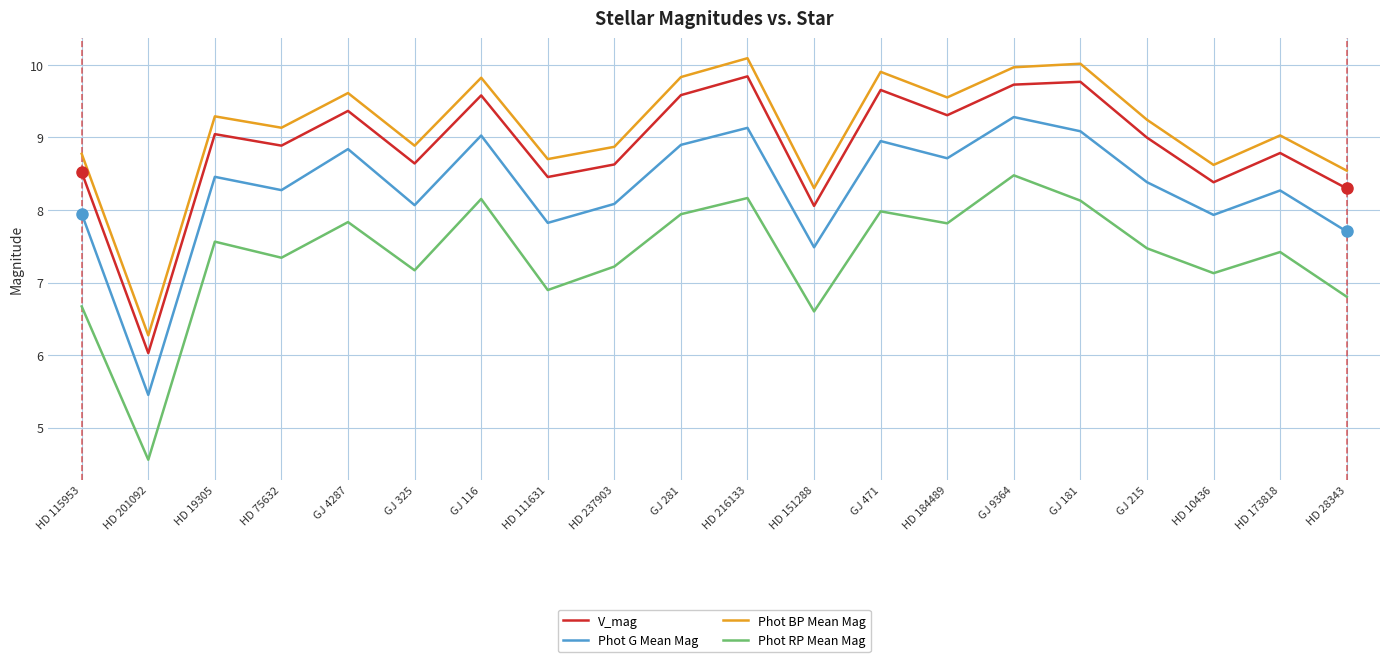

What is the difference between the highest and lowest values at HD 216133?

1.9